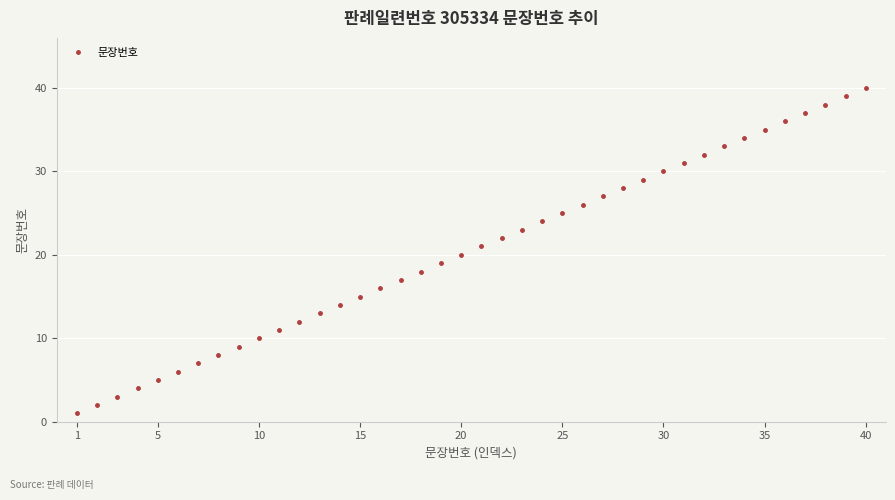

What is the maximum value shown in the chart?

40